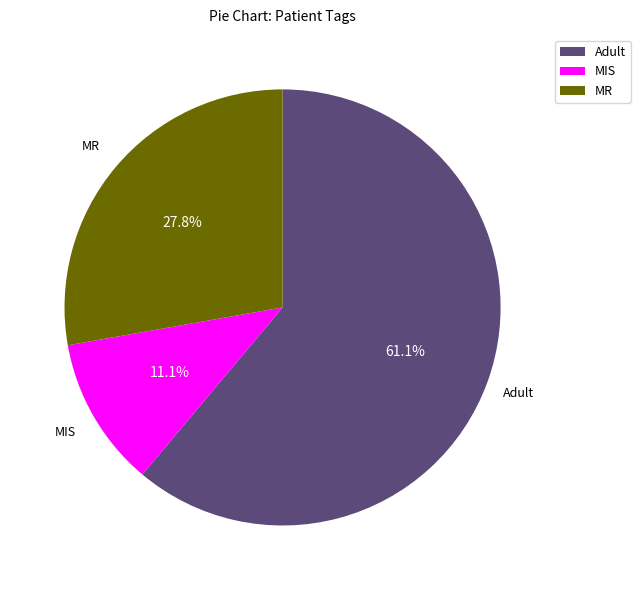

How many segments does this pie chart have?

3